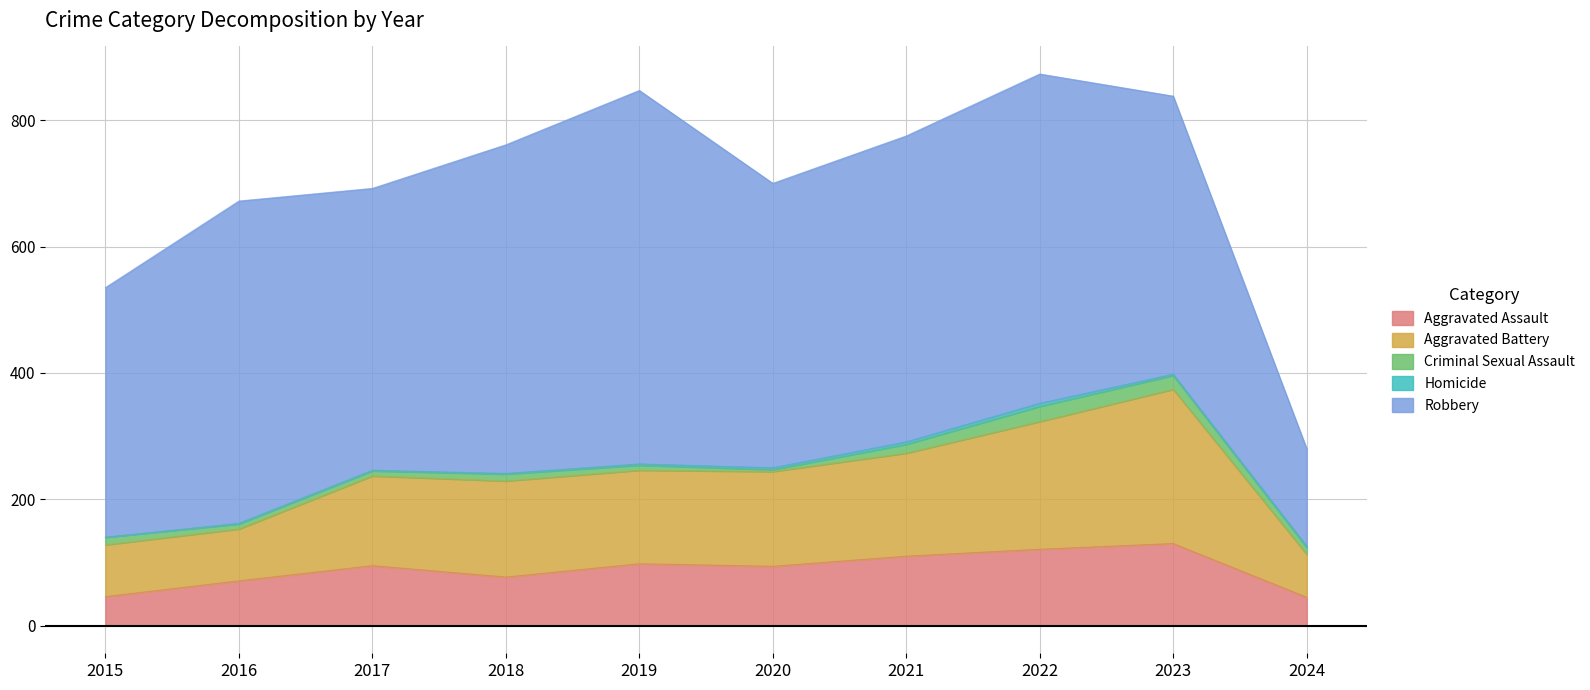

True or false: Robbery and Criminal Sexual Assault intersect in this chart.

False